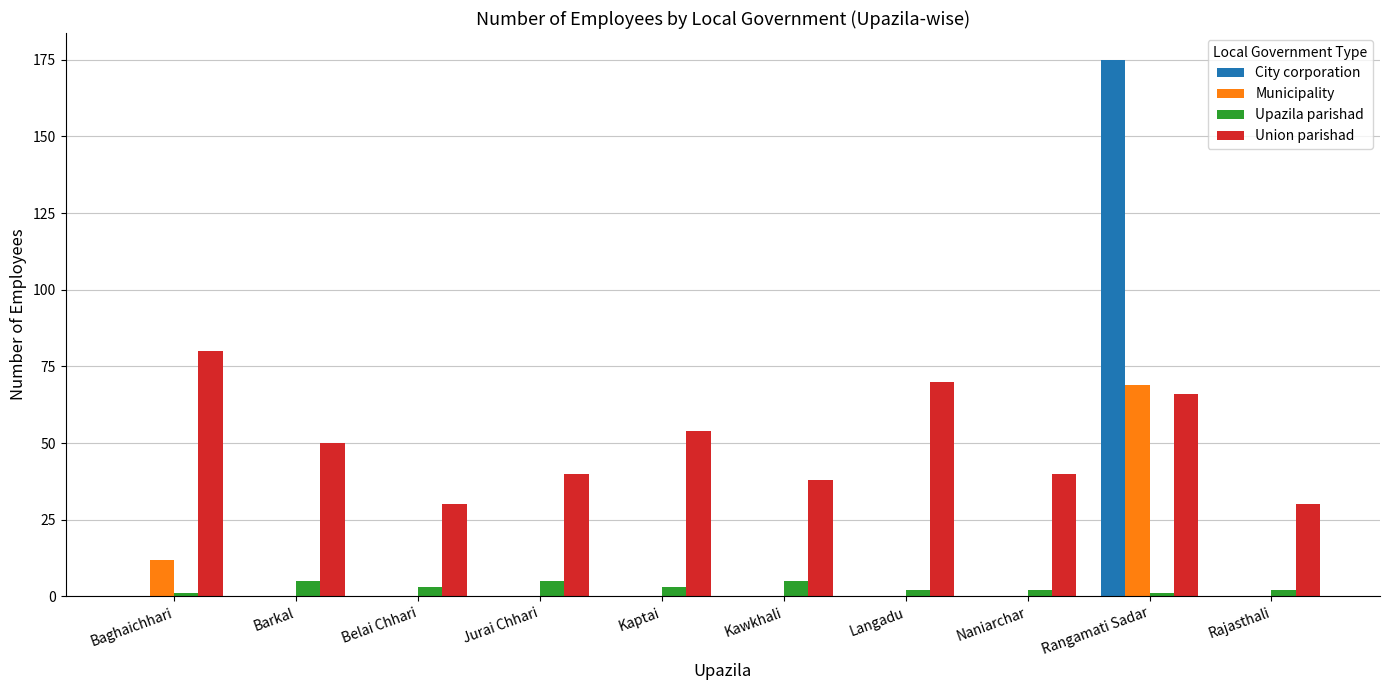

Is it true that Union parishad equals 19 at Baghaichhari?

False